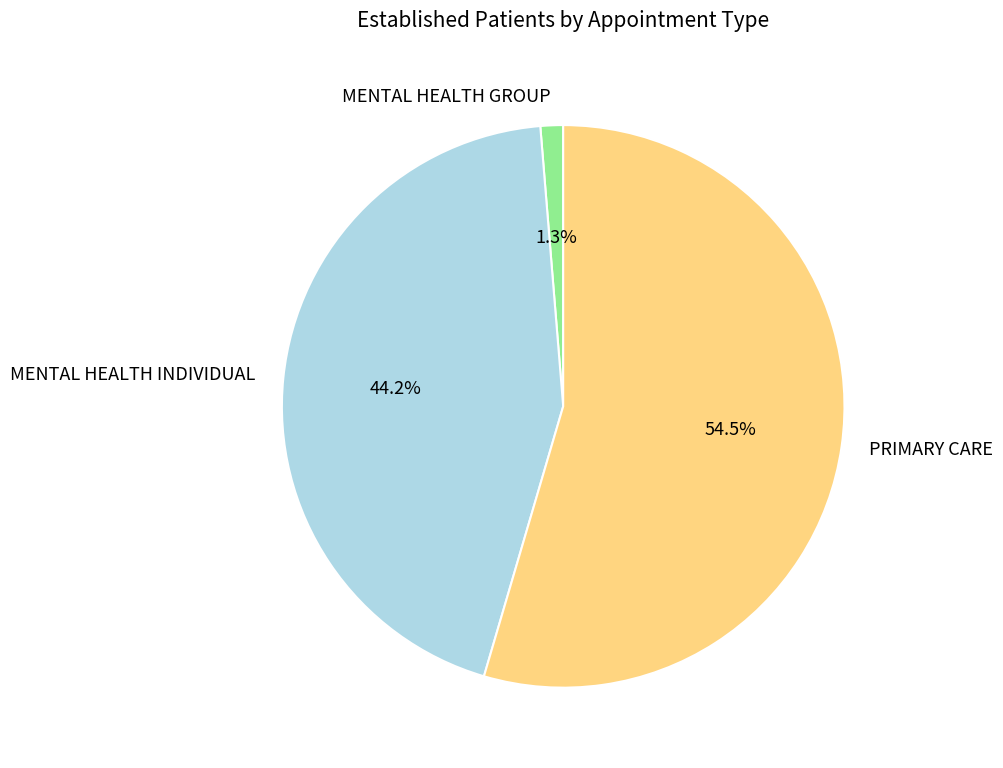

Which category has the biggest portion of the pie?

PRIMARY CARE